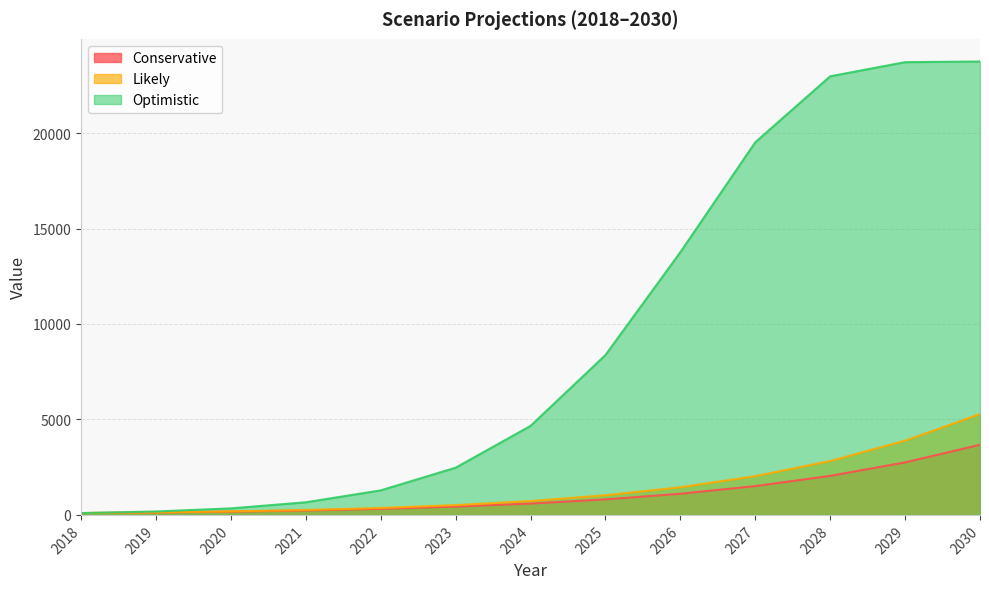

What is the value of the Optimistic point at the 3rd from the left?

342